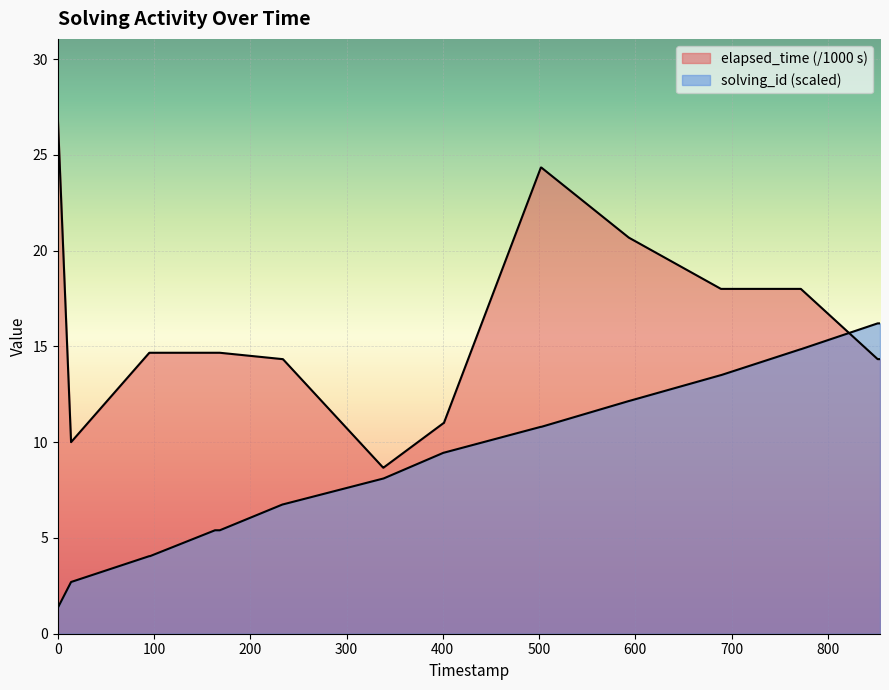

Is it true that solving_id equals 6.8 at 1500093607825?

True